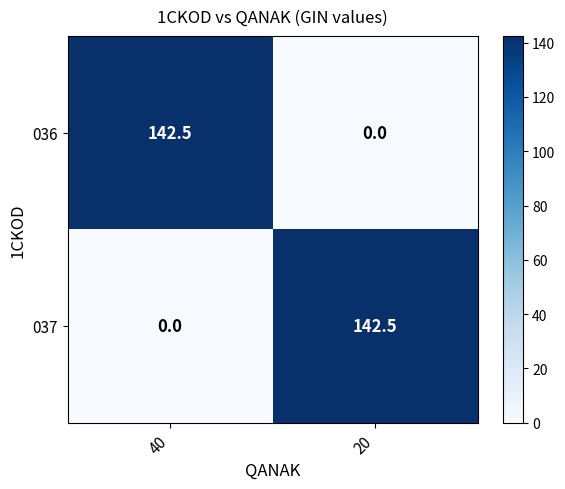

Is it true that 037 equals -80.1 at 40?

False